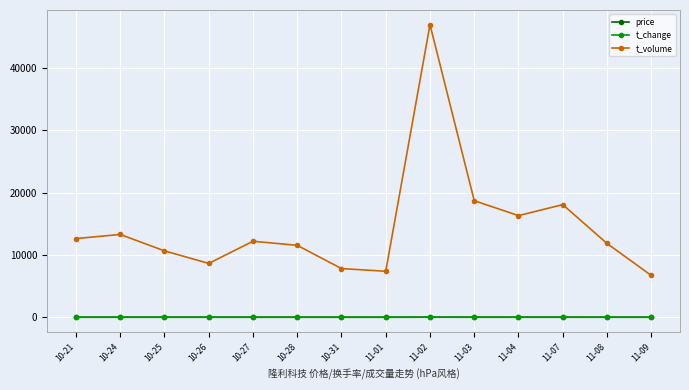

What is the minimum value shown in the chart?

2.5